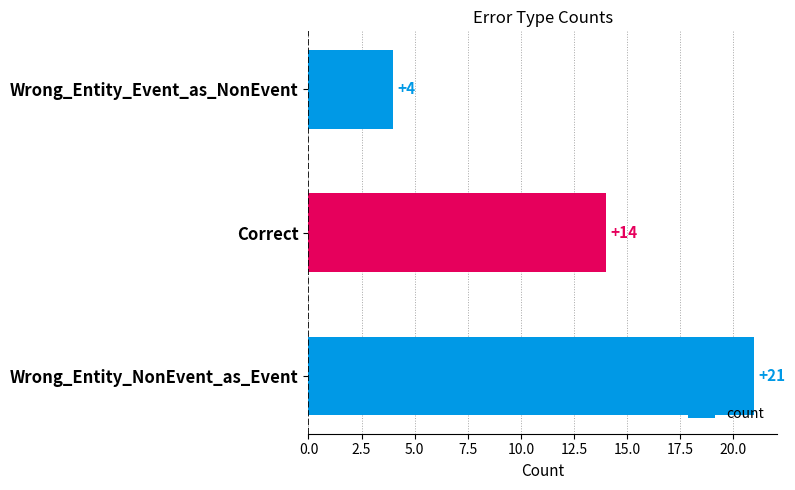

The value at Wrong_Entity_Event_as_NonEvent is 6. True or false?

False